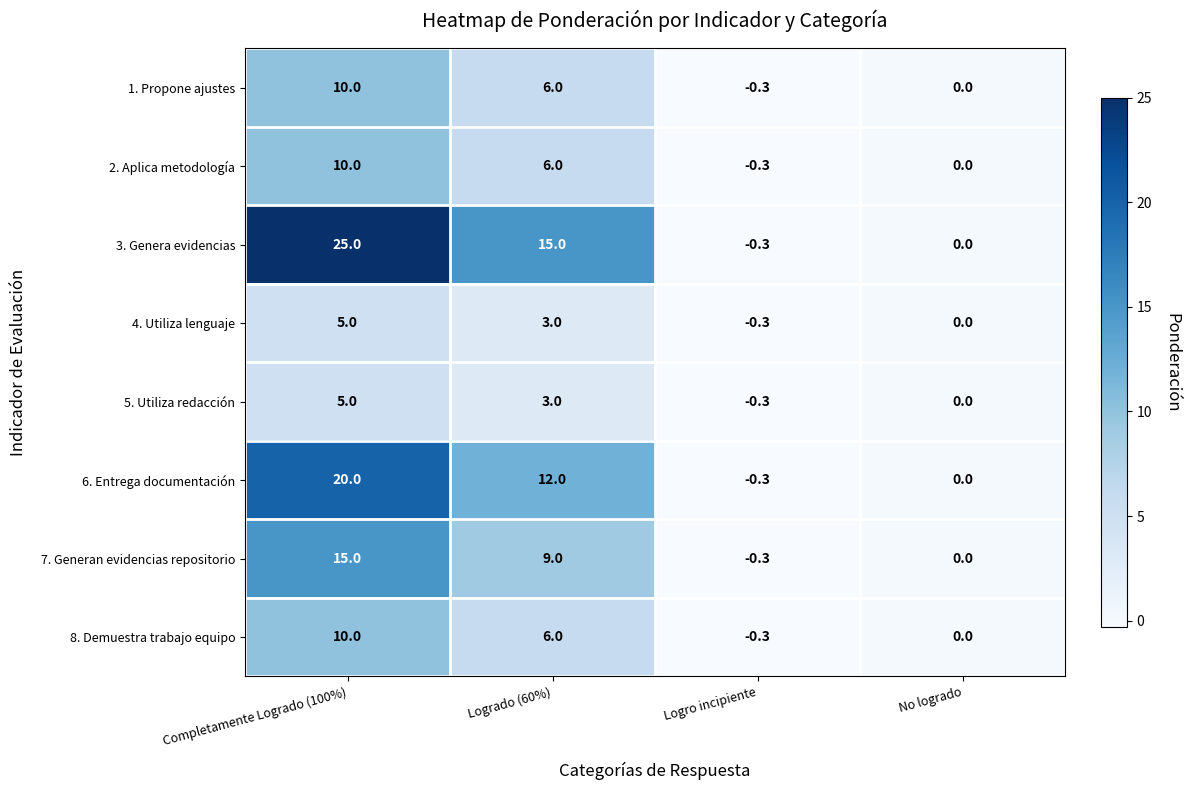

What is the maximum value for 6. Entrega documentación?

20.0